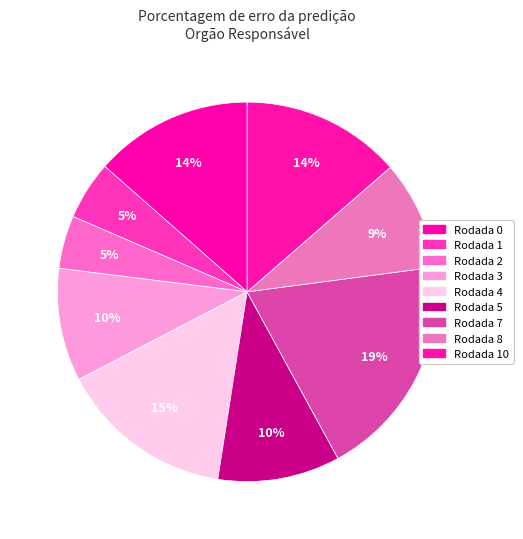

To the nearest percent, what is the average slice percentage?

9%